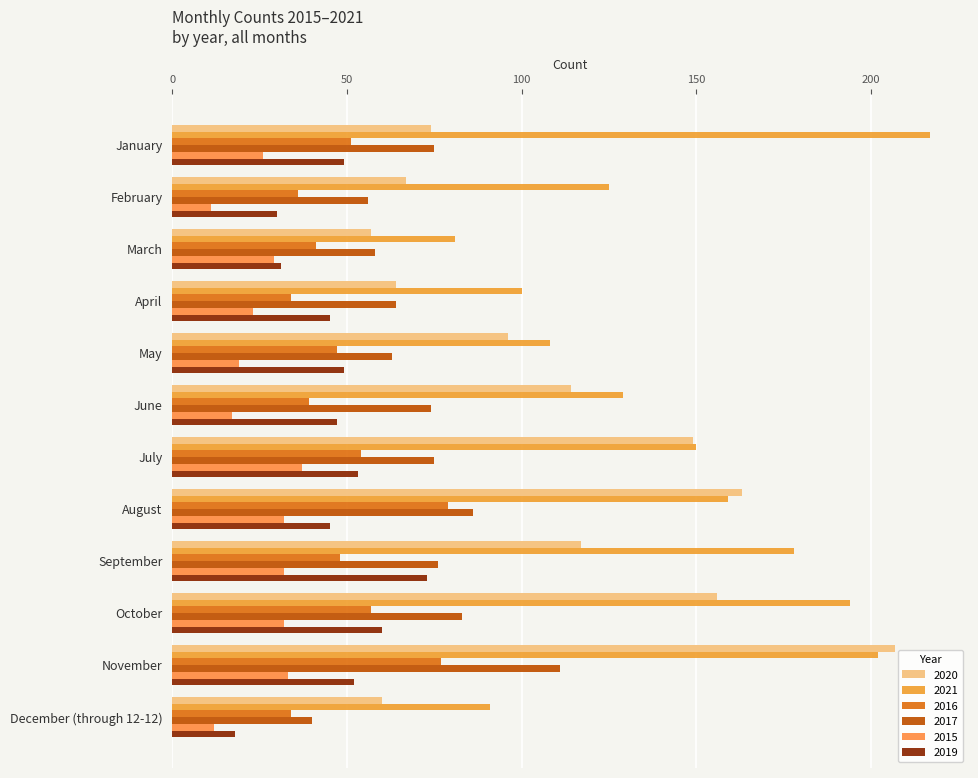

At September, list the series in order from largest to smallest.

2021, 2020, 2017, 2019, 2016, 2015